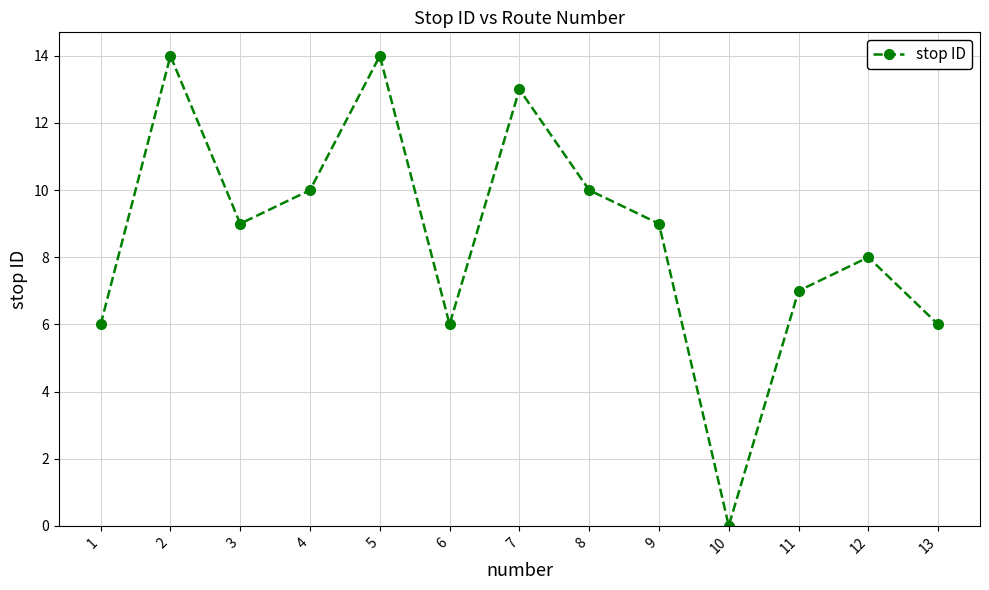

What is the value of the 5th point from the left?

14